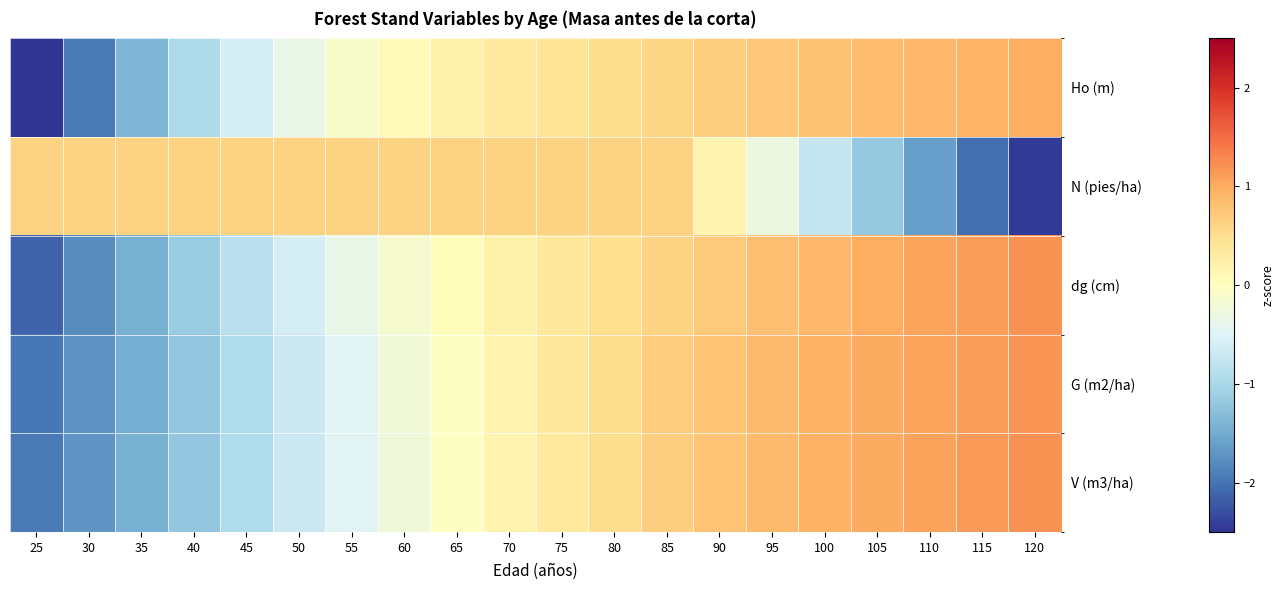

Which label corresponds to the largest value in the chart?

120